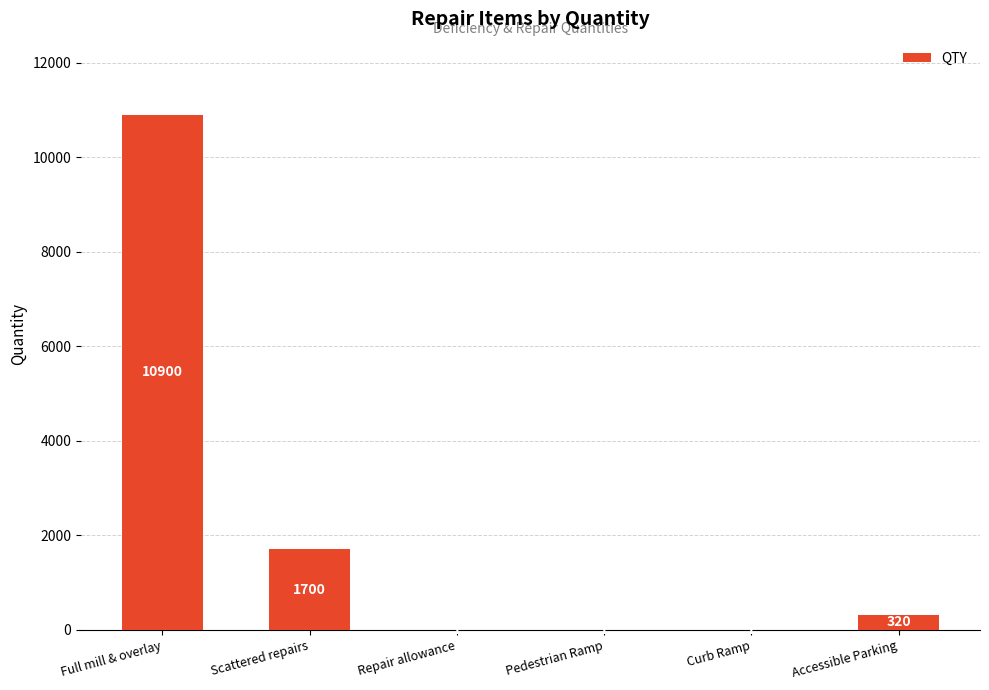

What is the difference between the values at Repair allowance and Accessible Parking?

319